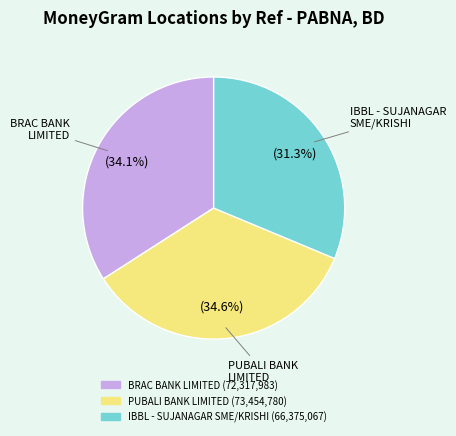

Is there a majority slice in this chart?

No